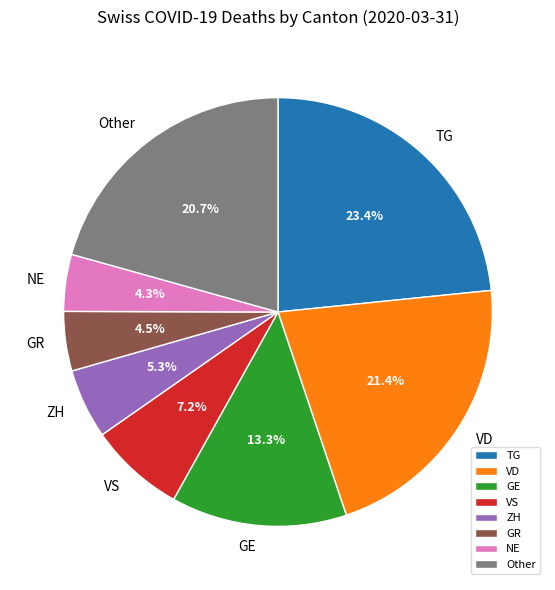

What percentage is NOT represented by Other?

79.3%